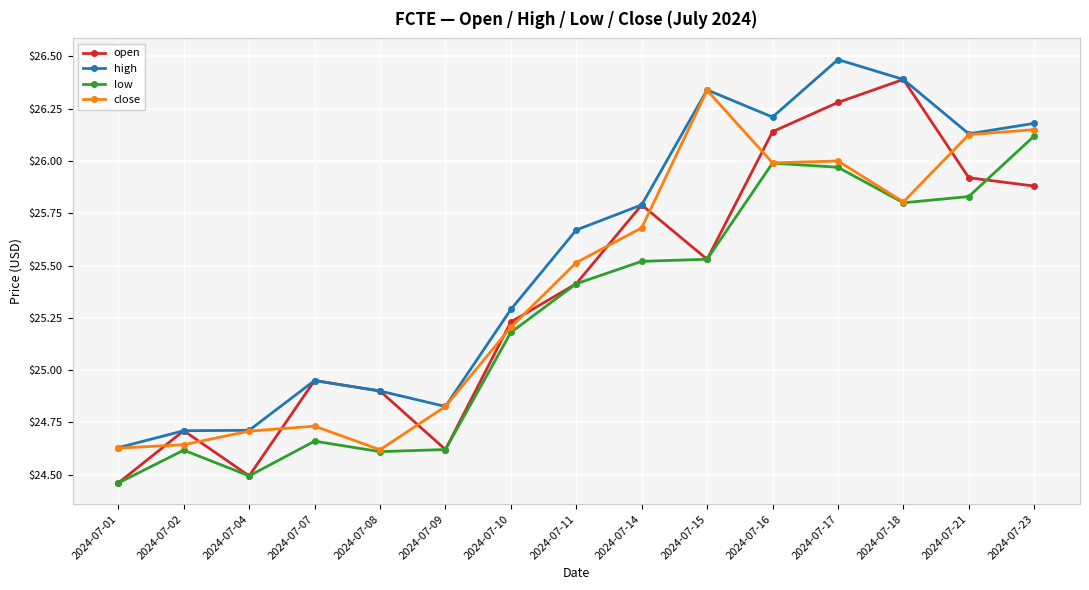

What is the spread (max minus min) of values at 2024-07-17?

0.5